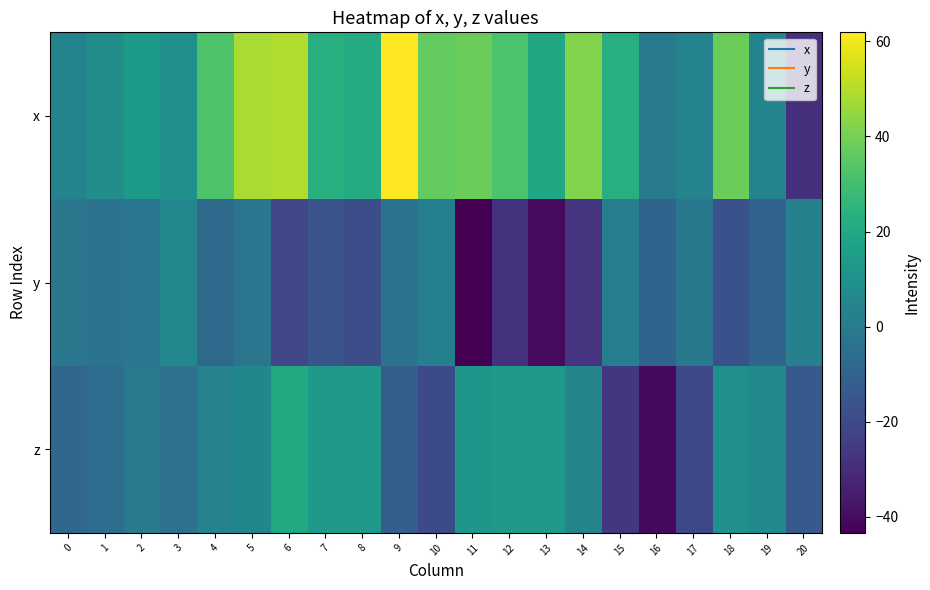

Which series changed the most between 9 and 14?

y